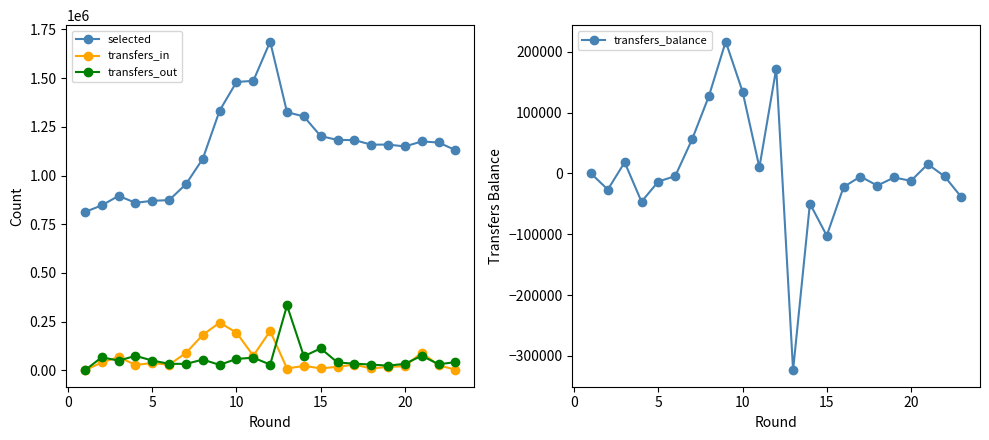

True or false: transfers_in and selected cross at least once.

False